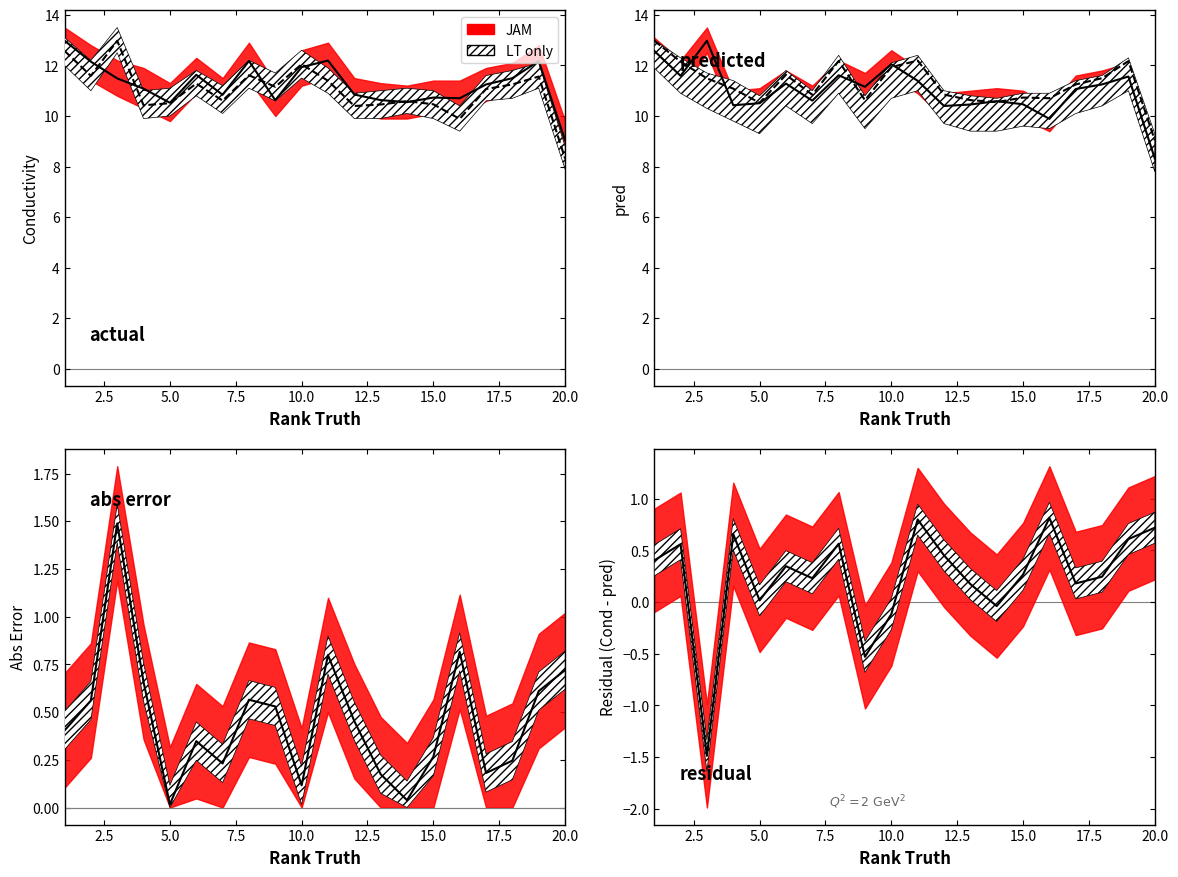

Which series ends up on top after the final intersection of pred and Conductivity?

Conductivity